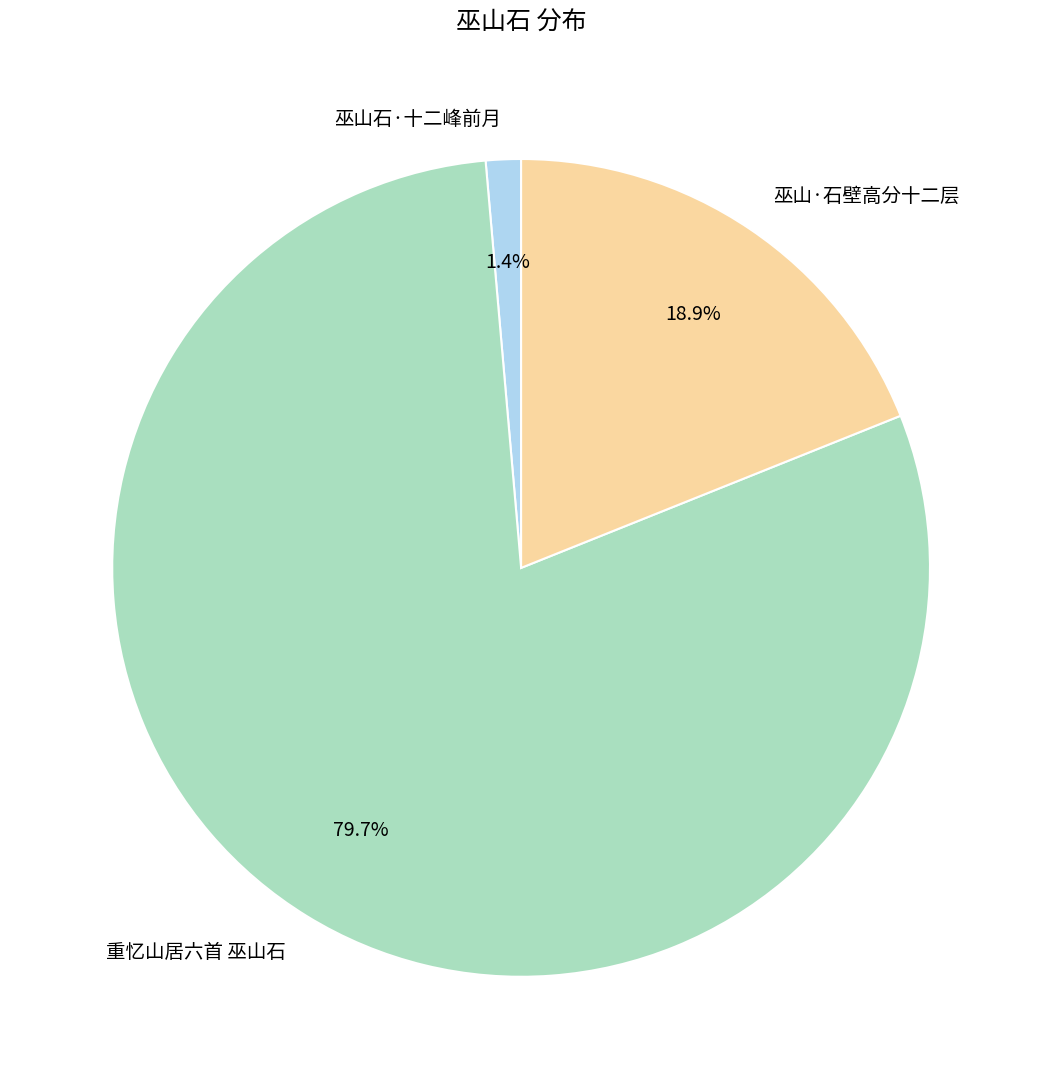

Does 重忆山居六首 巫山石 account for over 50% of the chart?

Yes